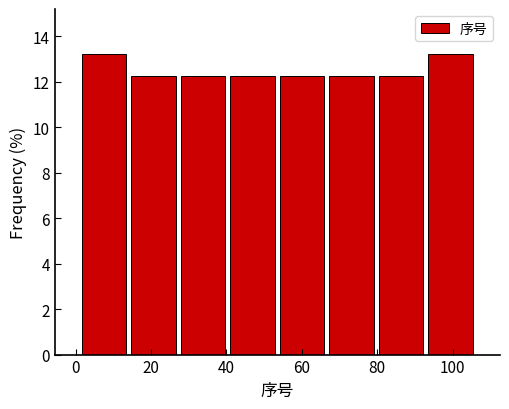

Reading left to right, transcribe this chart: for each bar, give the range it covers on the x-axis and its height. Neither the bar edges nor the heights are printed on the chart, so give them approximately, as read against the axes.

2 to 14: 13.2
14 to 28: 12.2
28 to 40: 12.2
40 to 54: 12.2
54 to 66: 12.2
66 to 80: 12.2
80 to 92: 12.2
92 to 106: 13.2